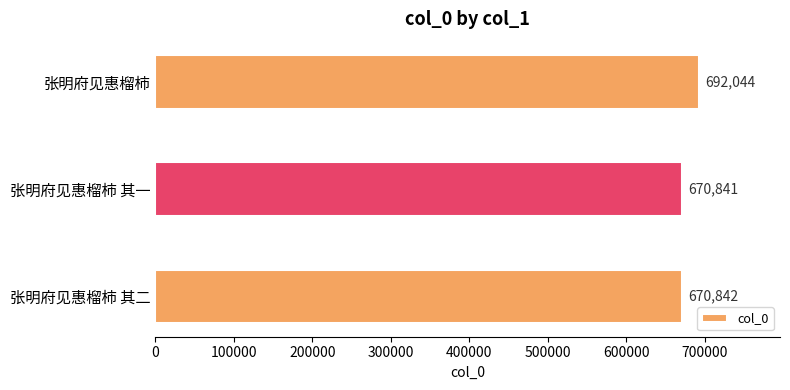

List the labels in order of value, largest first.

张明府见惠榴柿, 张明府见惠榴柿 其二, 张明府见惠榴柿 其一